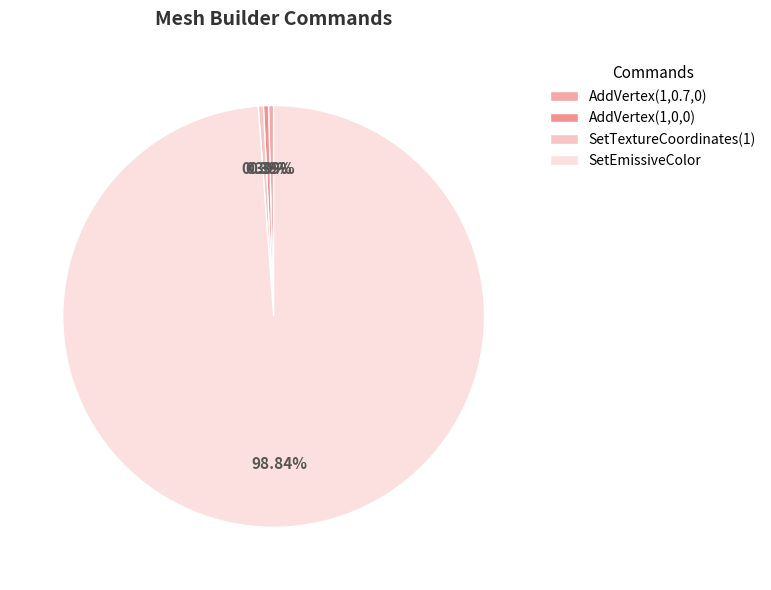

Is it true that AddVertex(1,0,0) is 0% of the pie?

True